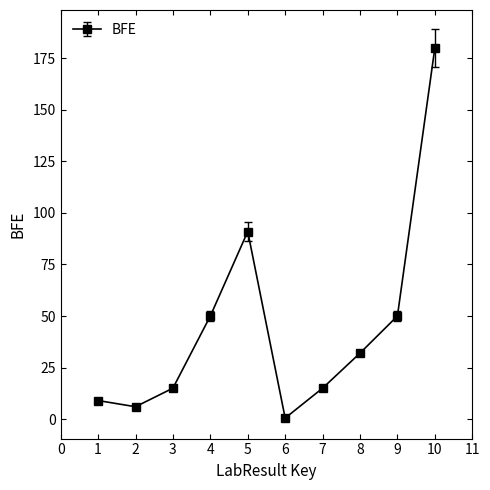

Where does the data first go above 32?

4